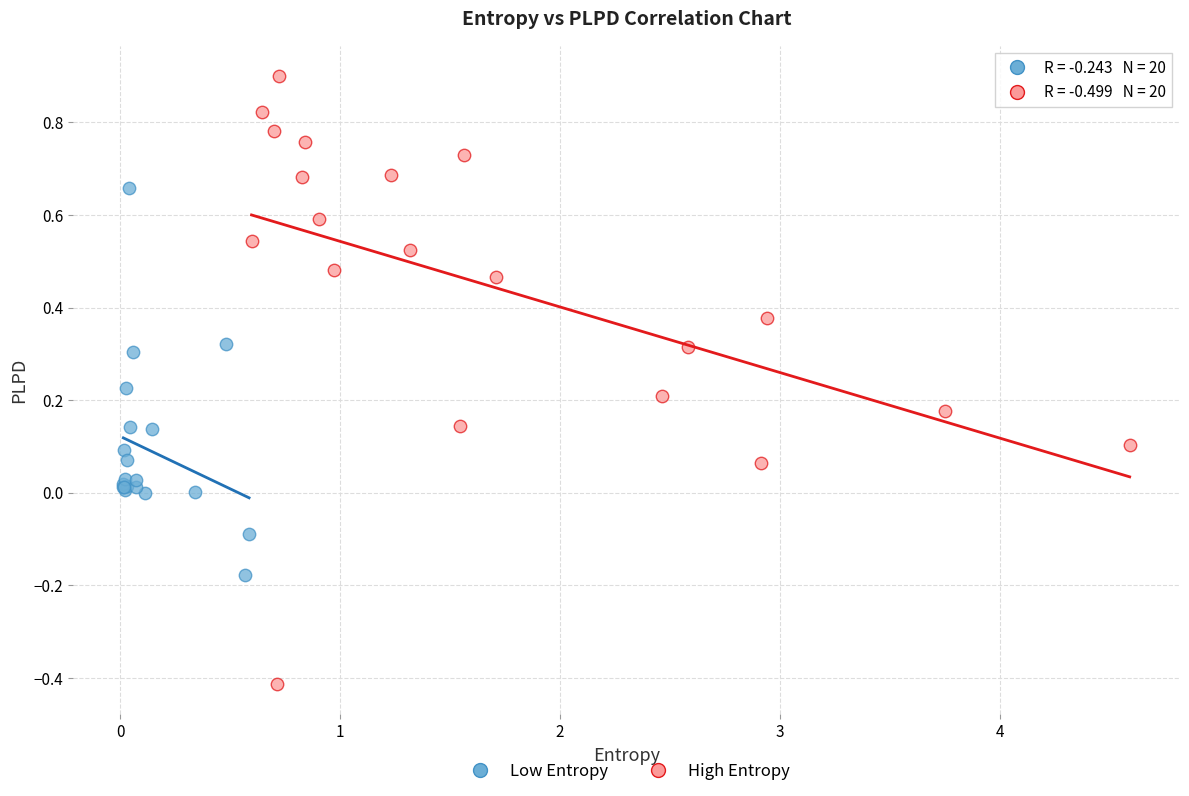

Which series has the largest Y range (max minus min)?

High Entropy